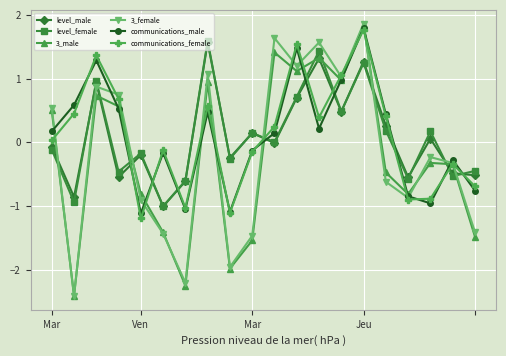

How many interior local valleys does the level_female series have?

8